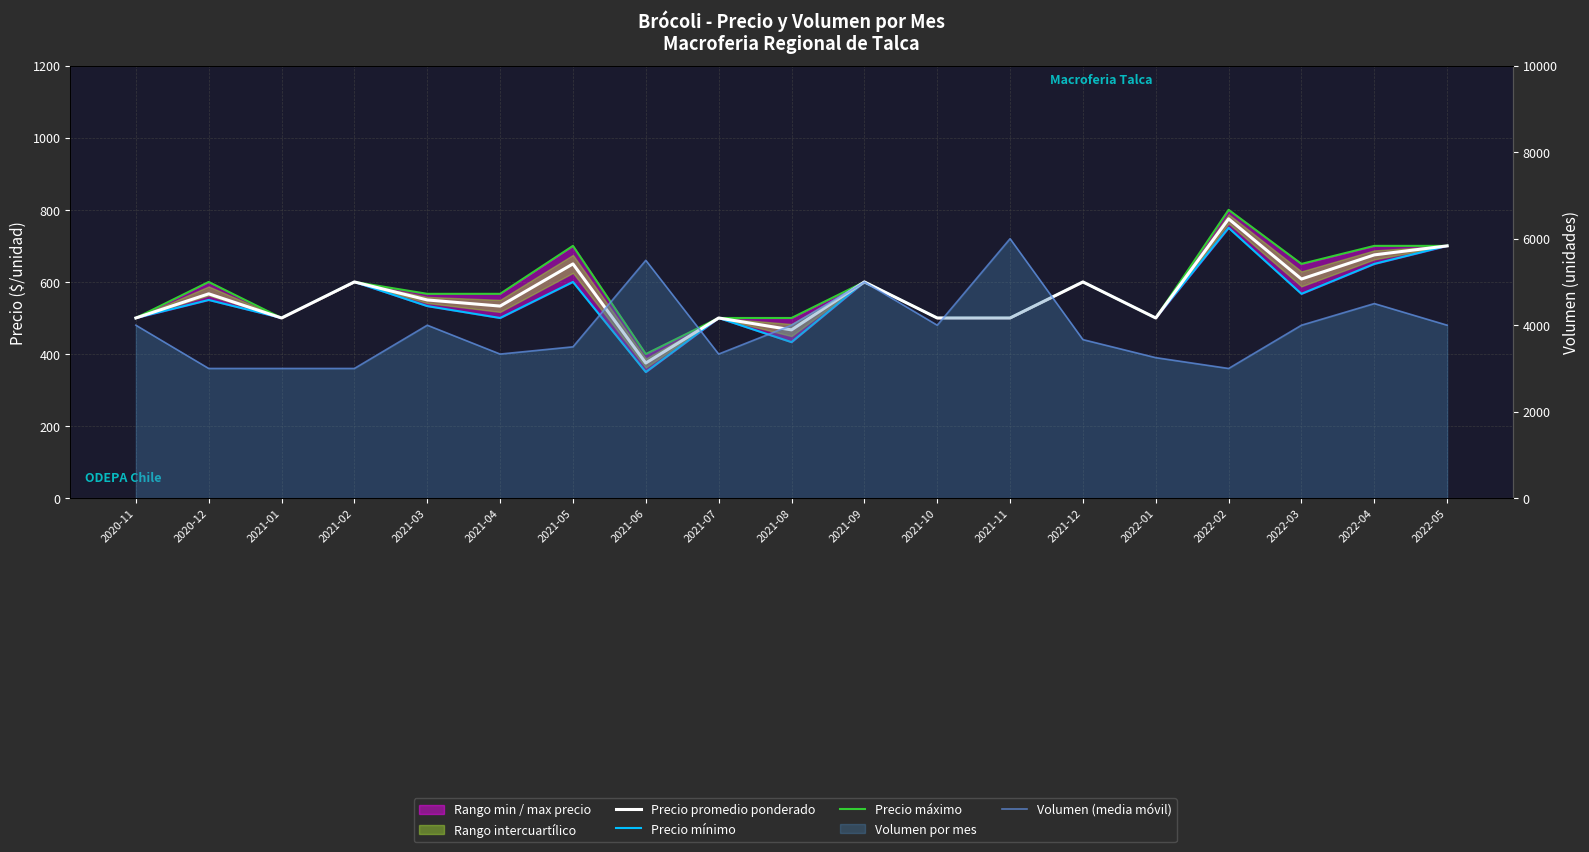

Is the value of Precio máximo at 2021-09 greater than the value of Precio promedio ponderado at 2021-09?

No